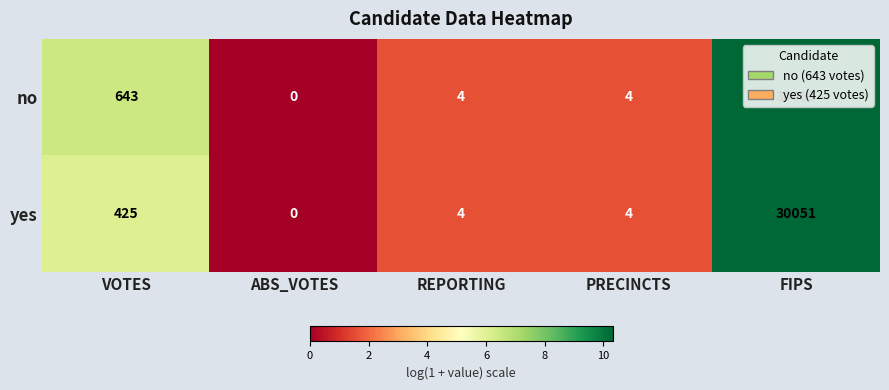

What is the sum of the no values at REPORTING and PRECINCTS?

8